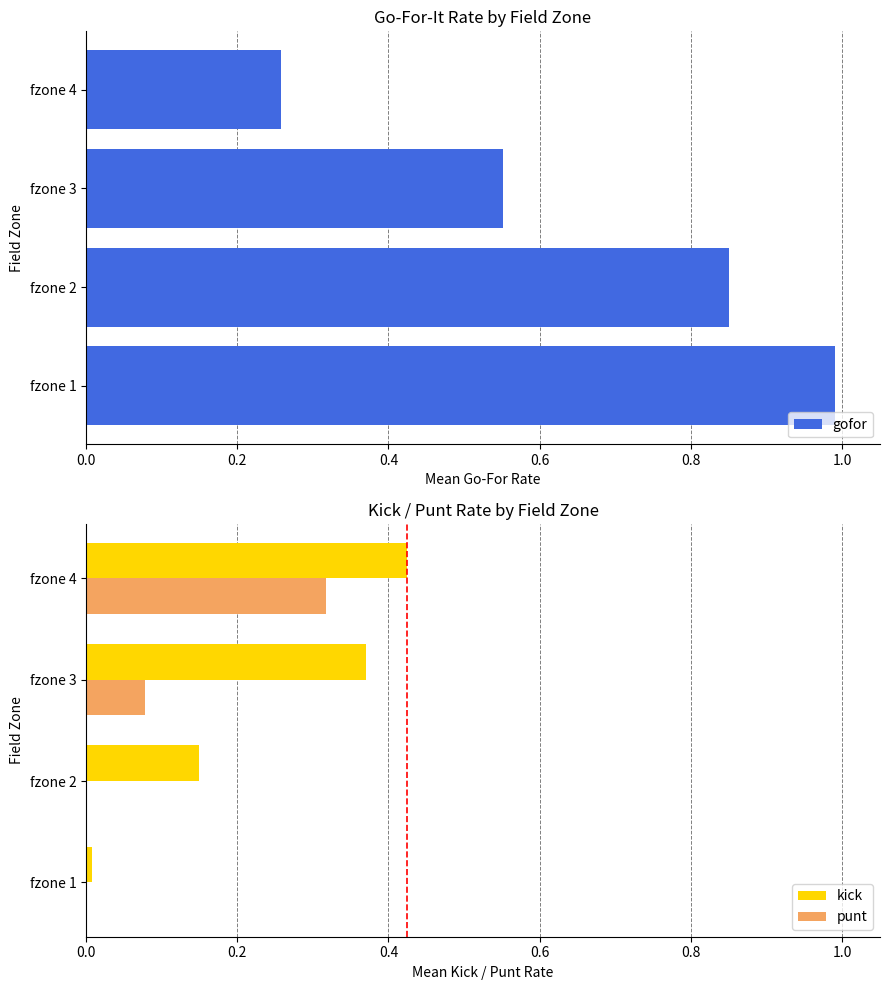

How many values in punt are above zero?

3